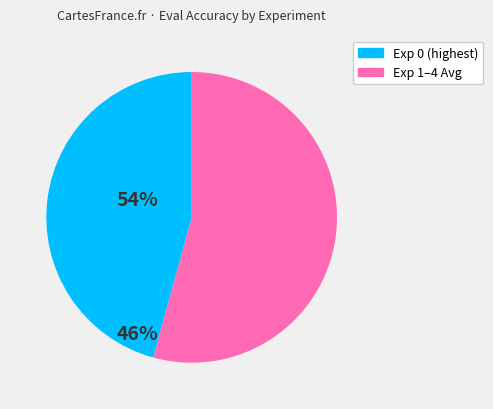

Is there a majority slice in this chart?

Yes